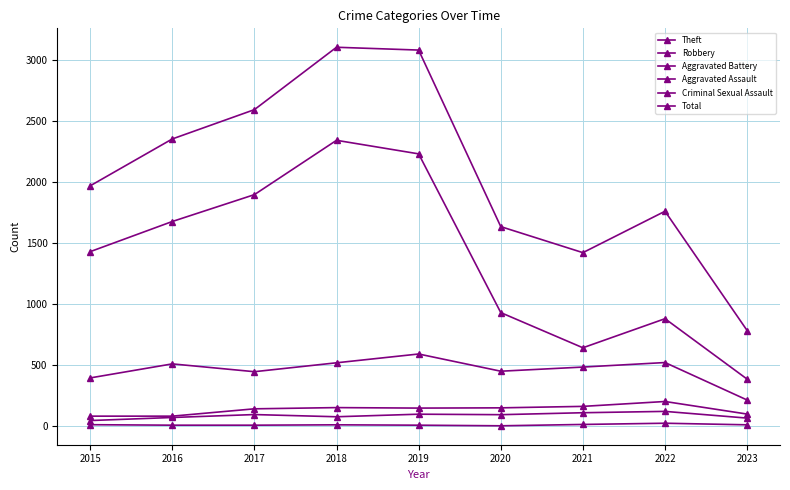

What is the spread (max minus min) of values at 2015?

1956